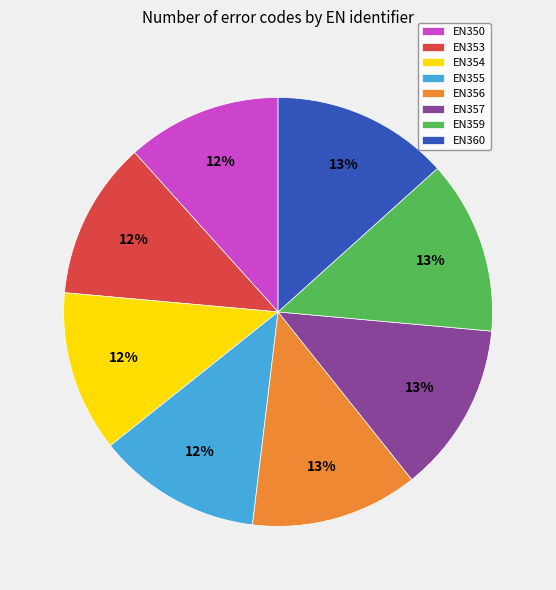

What is the ratio of the value at EN350 to the value at EN356?

0.9